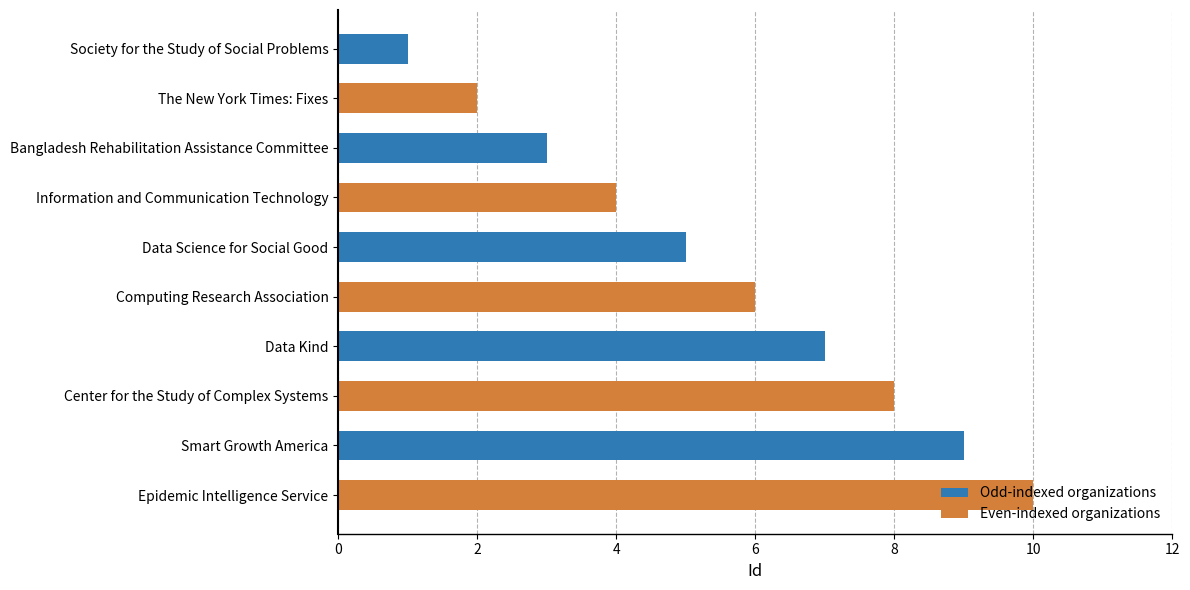

Does the chart contain any negative values?

No